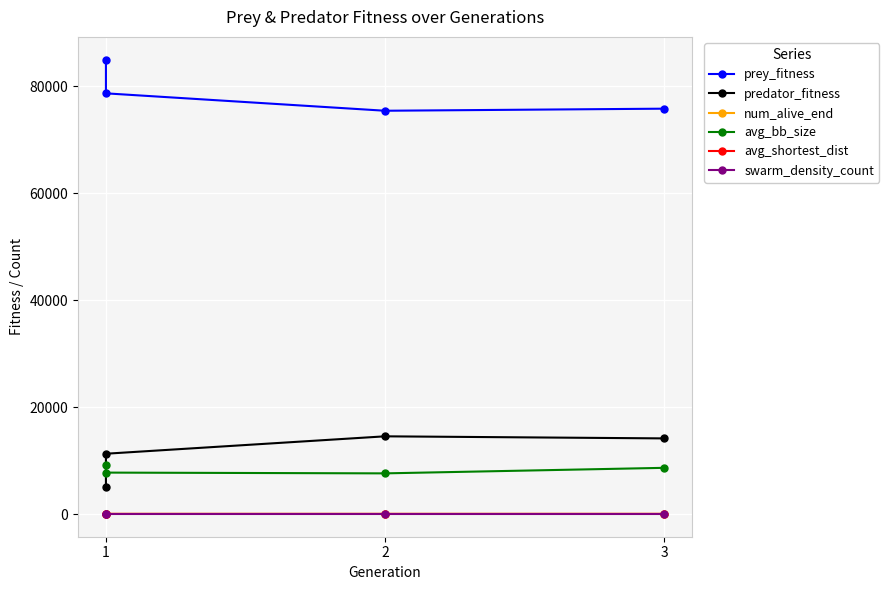

Reading left to right, what are all the values shown in this chart?

prey_fitness: 85022.0	78710.0	75455.0	75843.0
predator_fitness: 4978.0	11290.0	14545.0	14157.0
num_alive_end: 40.0	34.0	32.0	33.0
avg_bb_size: 9184.2	7758.2	7615.3	8649.5
avg_shortest_dist: 29.5	29.2	30.5	32.0
swarm_density_count: 13.6	14.0	13.1	12.7